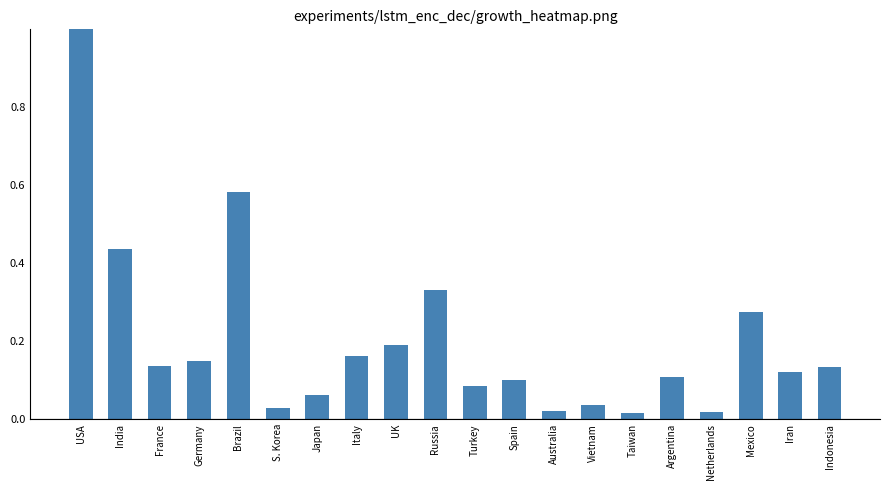

What is the label of the 1st bar from the right?

Indonesia